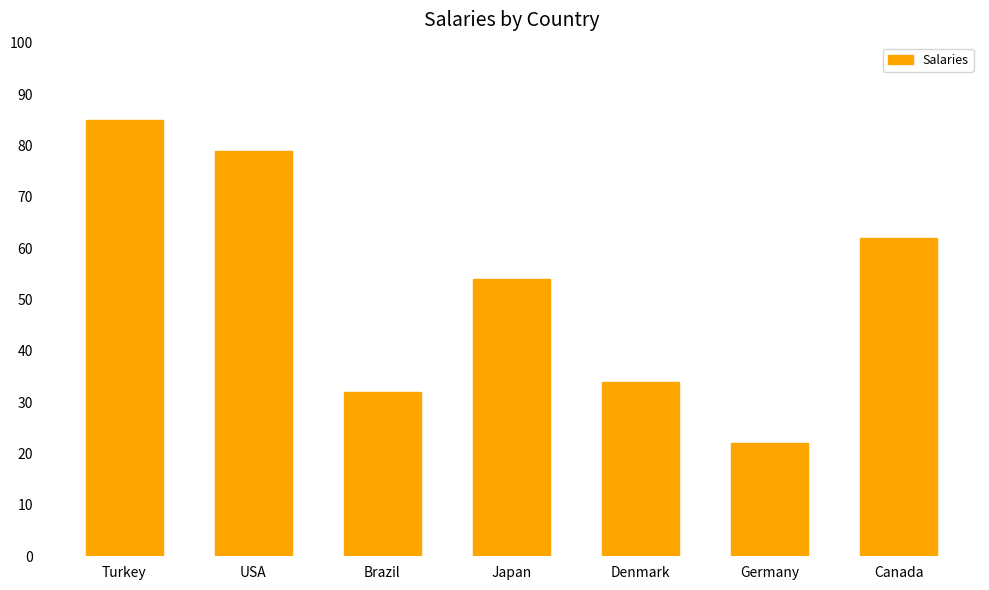

Reading right to left, list all the values displayed in this chart.

62	22	34	54	32	79	85